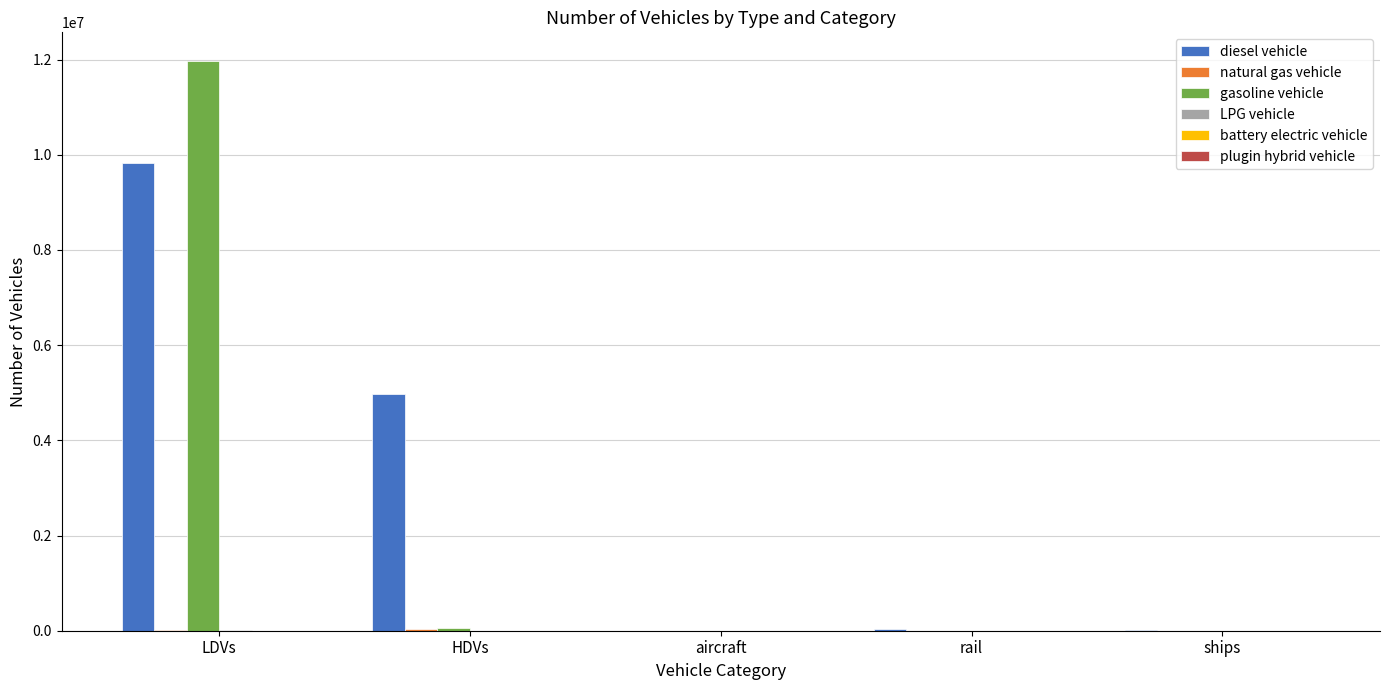

Between LDVs and rail, which series saw the biggest shift?

gasoline vehicle